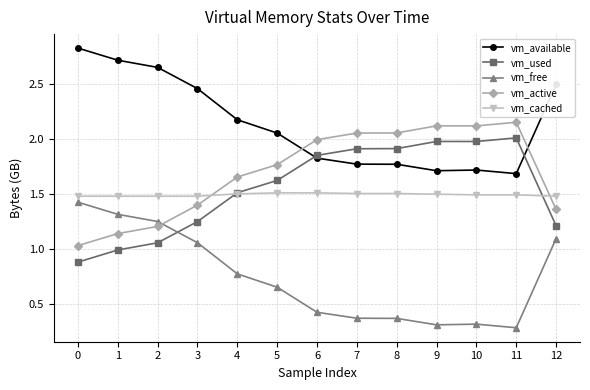

True or false: vm_free has more than 2 points higher than both neighbors.

False